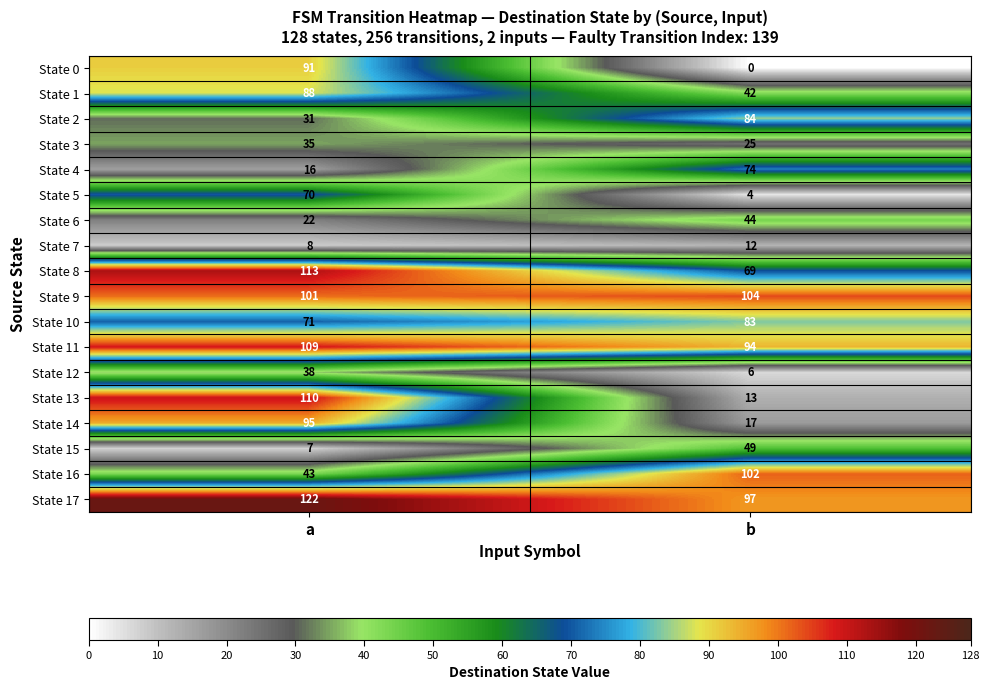

Which series has the largest total across all categories?

State 17